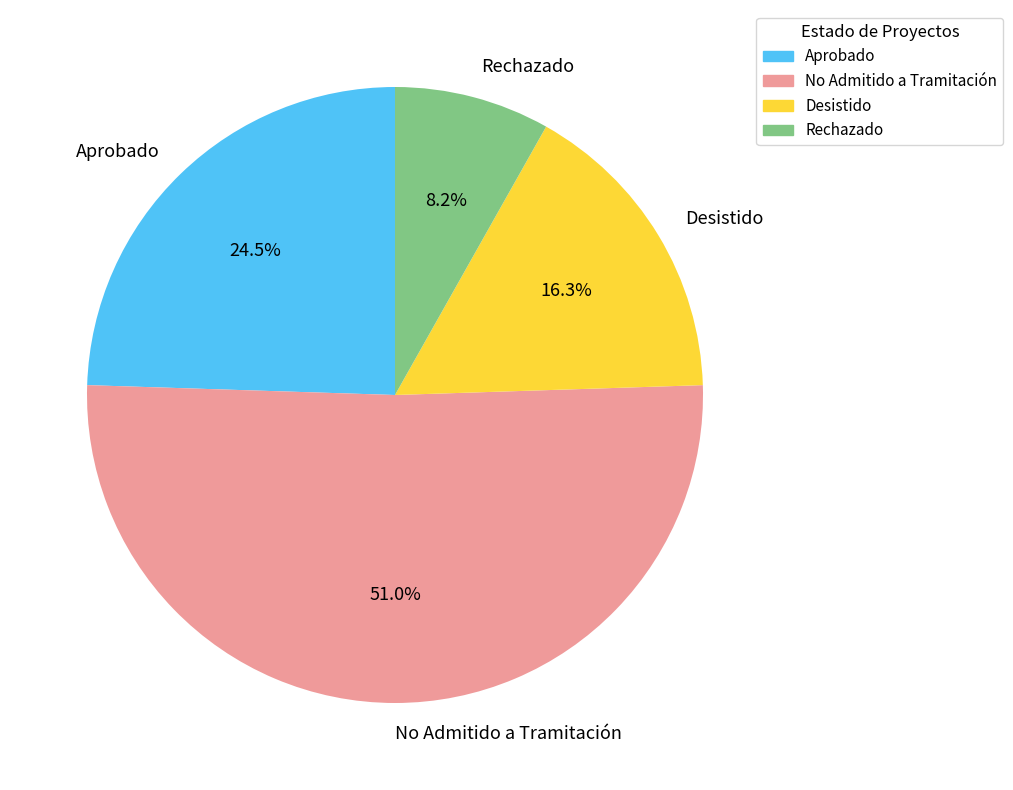

What is the largest slice in the pie chart?

No Admitido a Tramitación